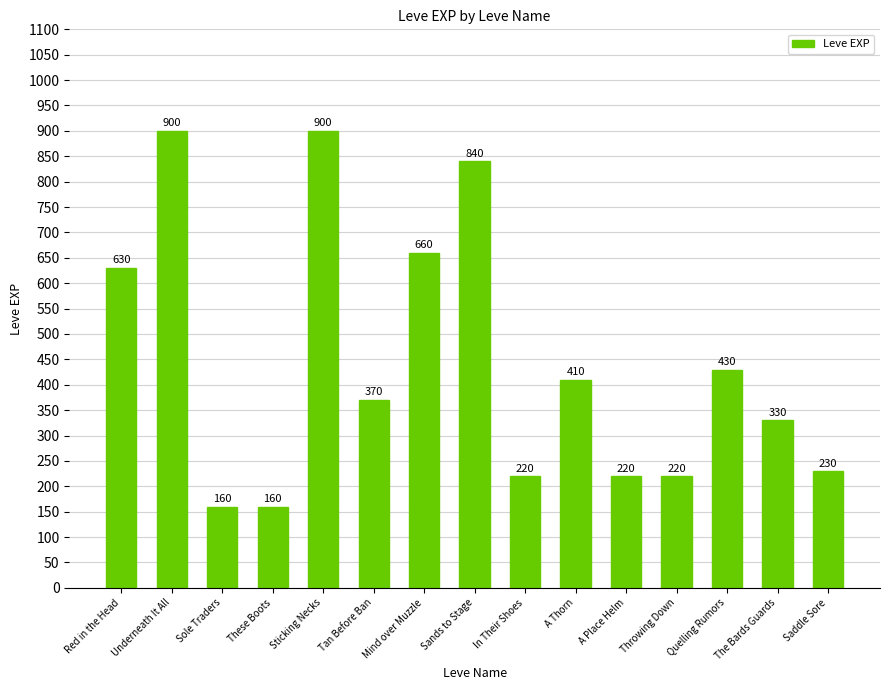

Approximately how many times larger is the value at Saddle Sore compared to The Bards Guards?

0.7